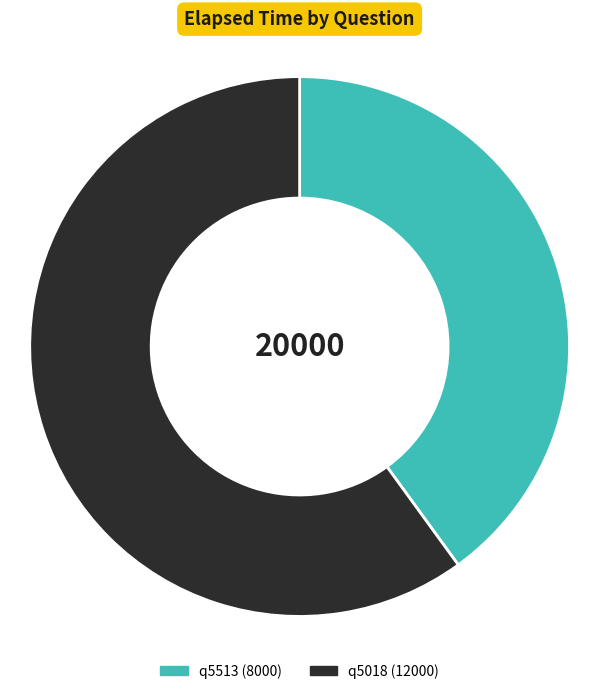

Is there a majority slice in this chart?

Yes